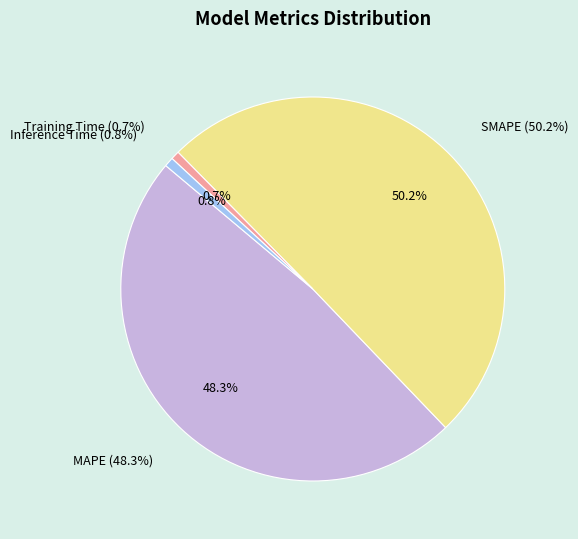

The Training Time slice represents 1% of the pie. True or false?

True